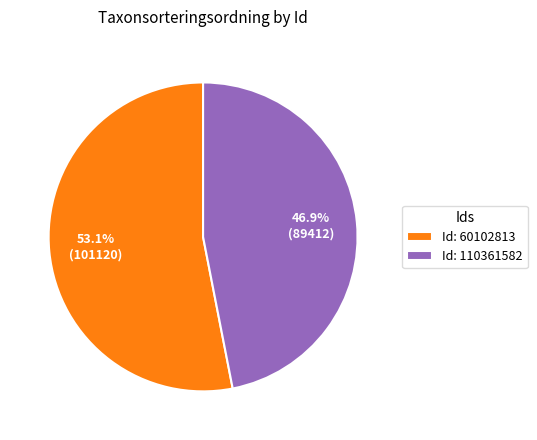

Does any single category account for the majority?

Yes